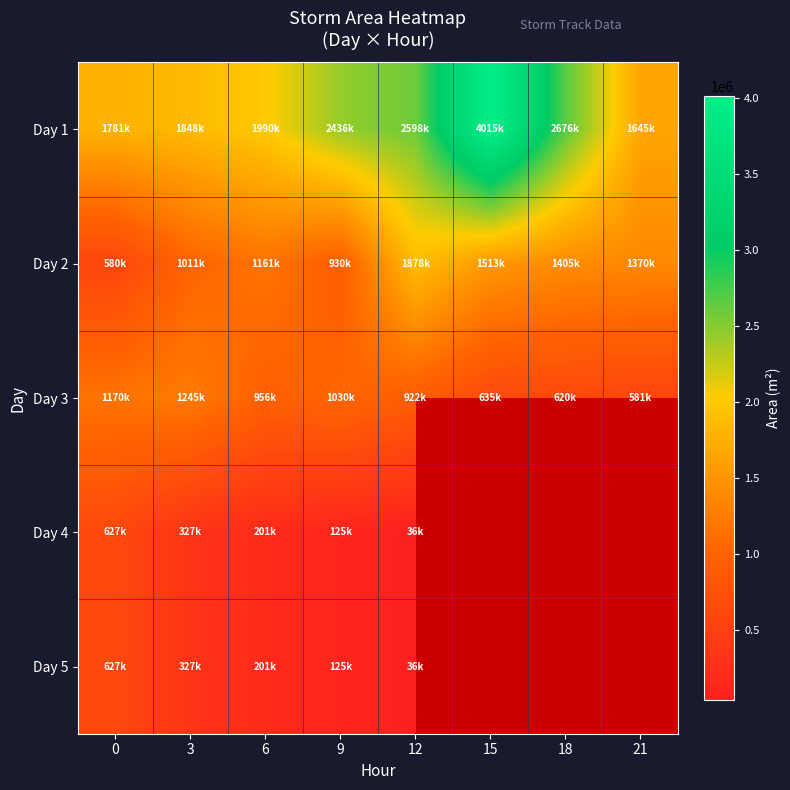

What is the minimum value for Day 4?

36875.0